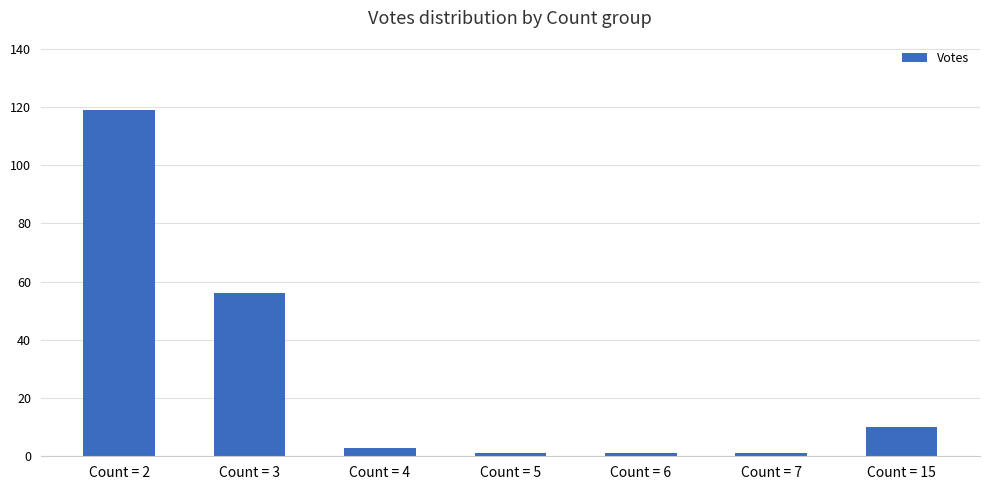

Reading left to right, list all the values displayed in this chart.

119	56	3	1	1	1	10